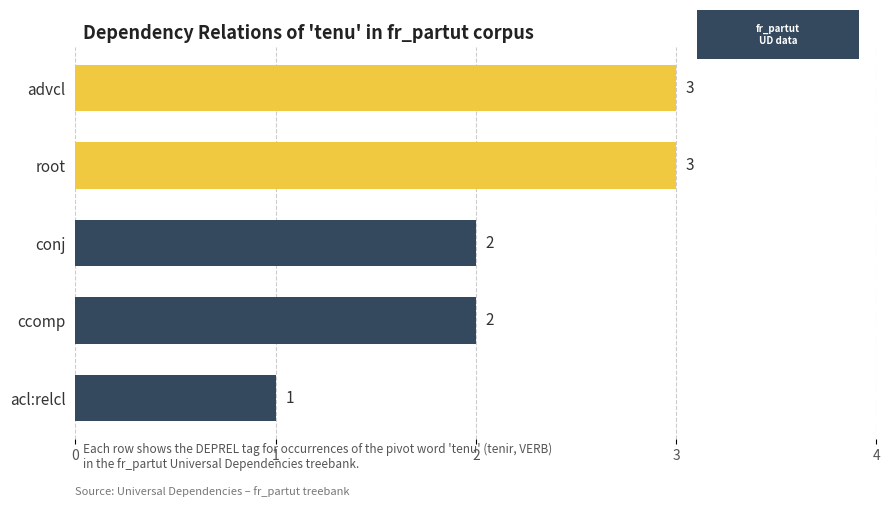

What is the ratio of the value at ccomp to the value at root?

0.7